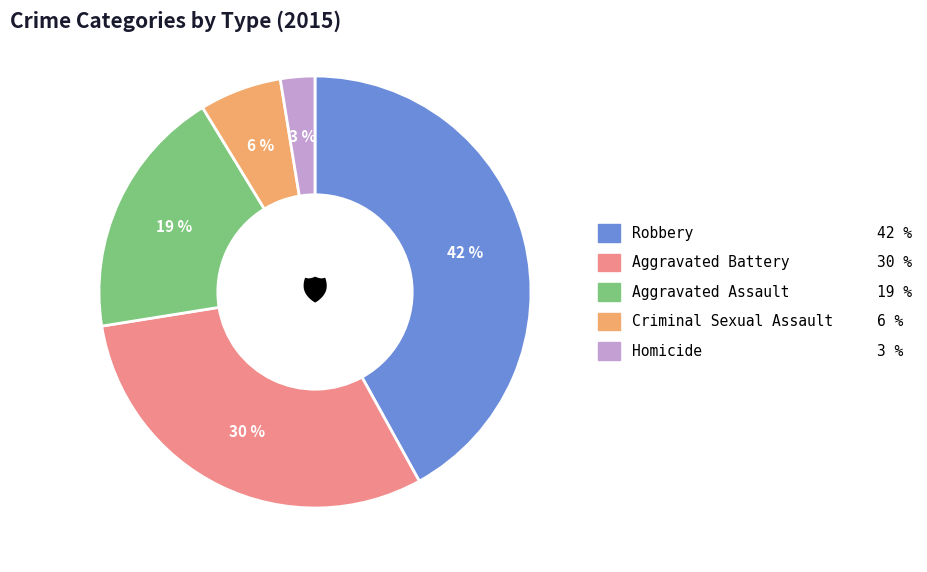

Do Aggravated Assault and Robbery together represent more than half of the pie?

Yes